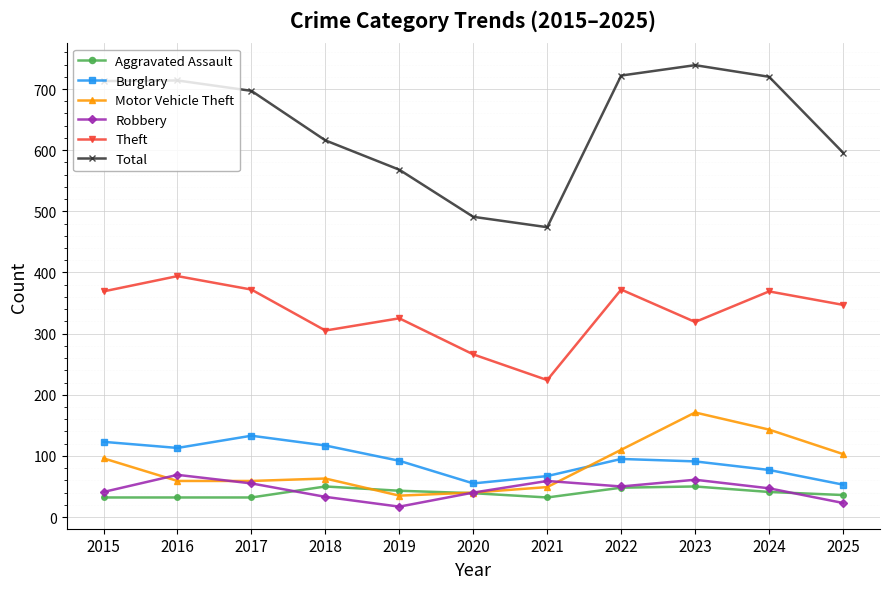

How many lines are shown in the chart?

6